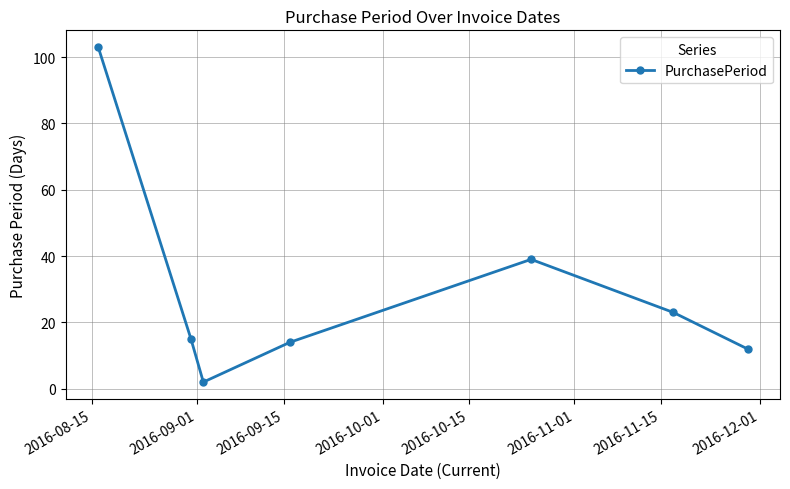

What is the sum of all values?

208